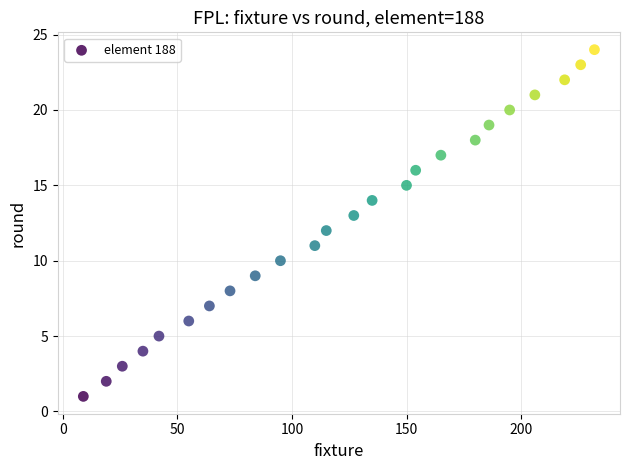

What is the range of X values (max minus min)?

223